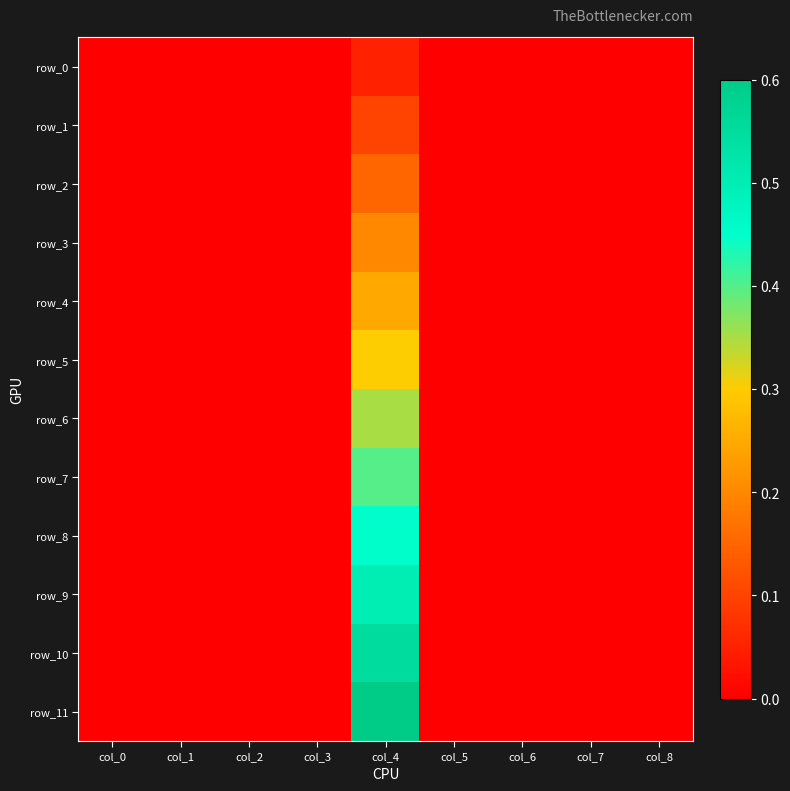

Reading left to right, what are all the values shown in this chart?

row_0: col_0=0.0	col_1=0.0	col_2=0.0	col_3=0.0	col_4=0.1	col_5=0.0	col_6=0.0	col_7=0.0	col_8=0.0
row_1: col_0=0.0	col_1=0.0	col_2=0.0	col_3=0.0	col_4=0.1	col_5=0.0	col_6=0.0	col_7=0.0	col_8=0.0
row_2: col_0=0.0	col_1=0.0	col_2=0.0	col_3=0.0	col_4=0.1	col_5=0.0	col_6=0.0	col_7=0.0	col_8=0.0
row_3: col_0=0.0	col_1=0.0	col_2=0.0	col_3=0.0	col_4=0.2	col_5=0.0	col_6=0.0	col_7=0.0	col_8=0.0
row_4: col_0=0.0	col_1=0.0	col_2=0.0	col_3=0.0	col_4=0.2	col_5=0.0	col_6=0.0	col_7=0.0	col_8=0.0
row_5: col_0=0.0	col_1=0.0	col_2=0.0	col_3=0.0	col_4=0.3	col_5=0.0	col_6=0.0	col_7=0.0	col_8=0.0
row_6: col_0=0.0	col_1=0.0	col_2=0.0	col_3=0.0	col_4=0.3	col_5=0.0	col_6=0.0	col_7=0.0	col_8=0.0
row_7: col_0=0.0	col_1=0.0	col_2=0.0	col_3=0.0	col_4=0.4	col_5=0.0	col_6=0.0	col_7=0.0	col_8=0.0
row_8: col_0=0.0	col_1=0.0	col_2=0.0	col_3=0.0	col_4=0.5	col_5=0.0	col_6=0.0	col_7=0.0	col_8=0.0
row_9: col_0=0.0	col_1=0.0	col_2=0.0	col_3=0.0	col_4=0.5	col_5=0.0	col_6=0.0	col_7=0.0	col_8=0.0
row_10: col_0=0.0	col_1=0.0	col_2=0.0	col_3=0.0	col_4=0.6	col_5=0.0	col_6=0.0	col_7=0.0	col_8=0.0
row_11: col_0=0.0	col_1=0.0	col_2=0.0	col_3=0.0	col_4=0.6	col_5=0.0	col_6=0.0	col_7=0.0	col_8=0.0